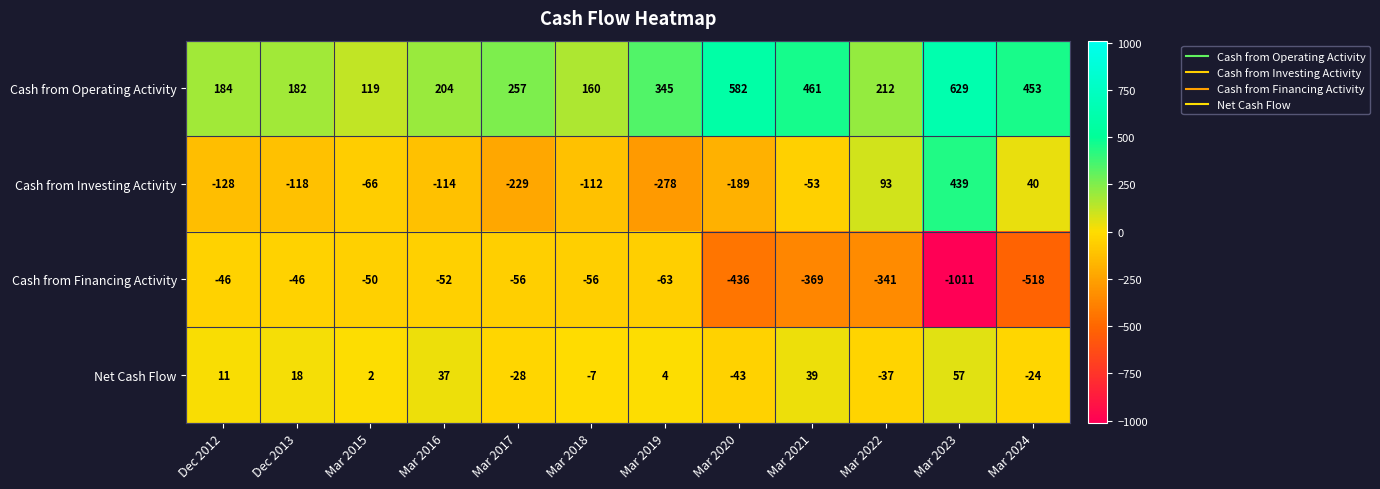

At which category is the sum across all series the highest?

Mar 2023